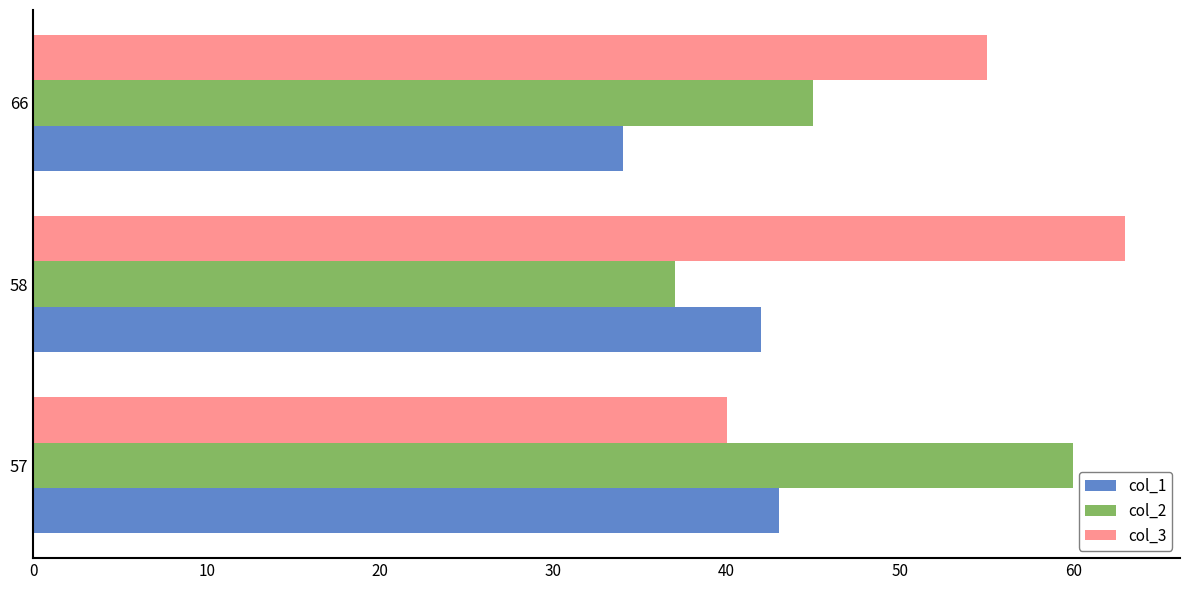

At 57, list the series in order from largest to smallest.

col_2, col_1, col_3